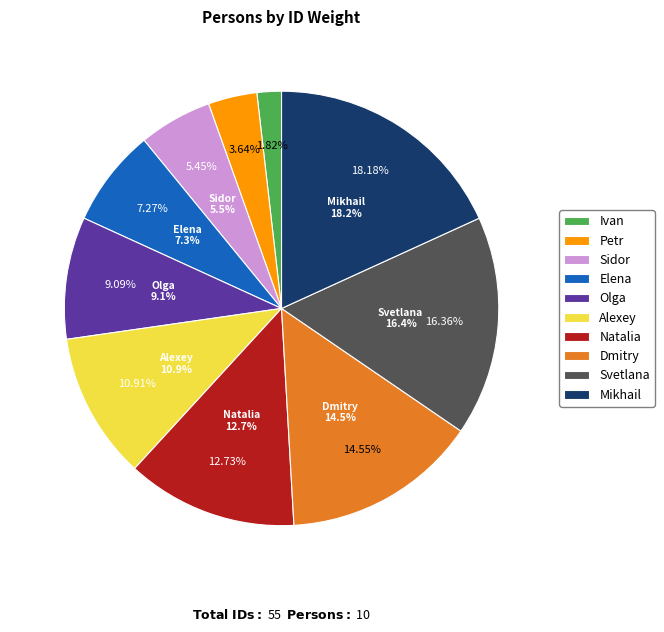

Is Dmitry the majority of the pie?

No